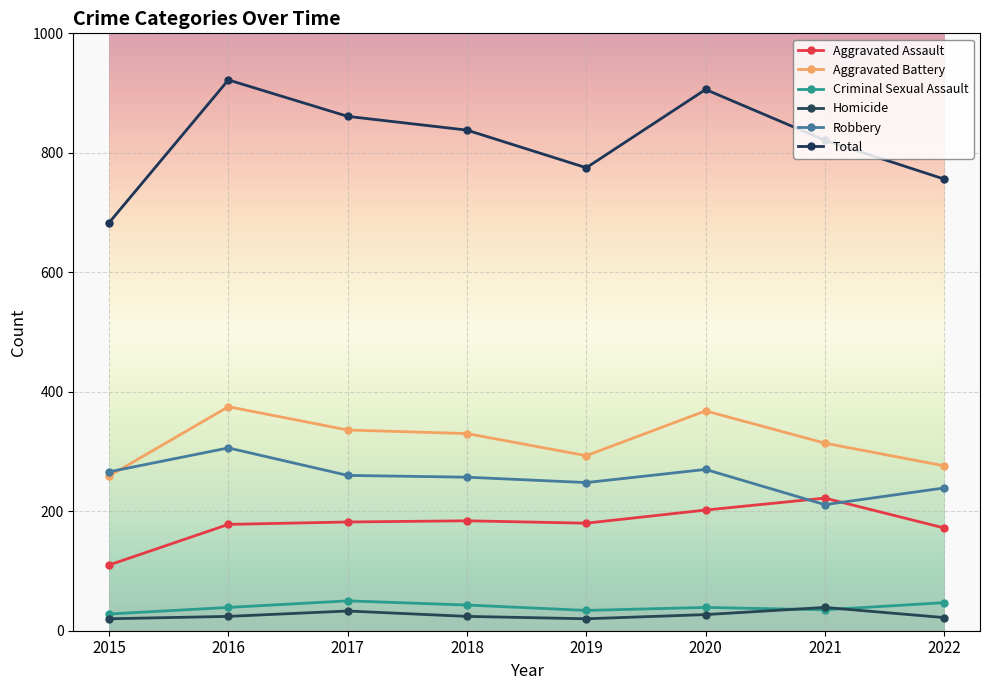

The value of Criminal Sexual Assault at 2018 is 29. True or false?

False